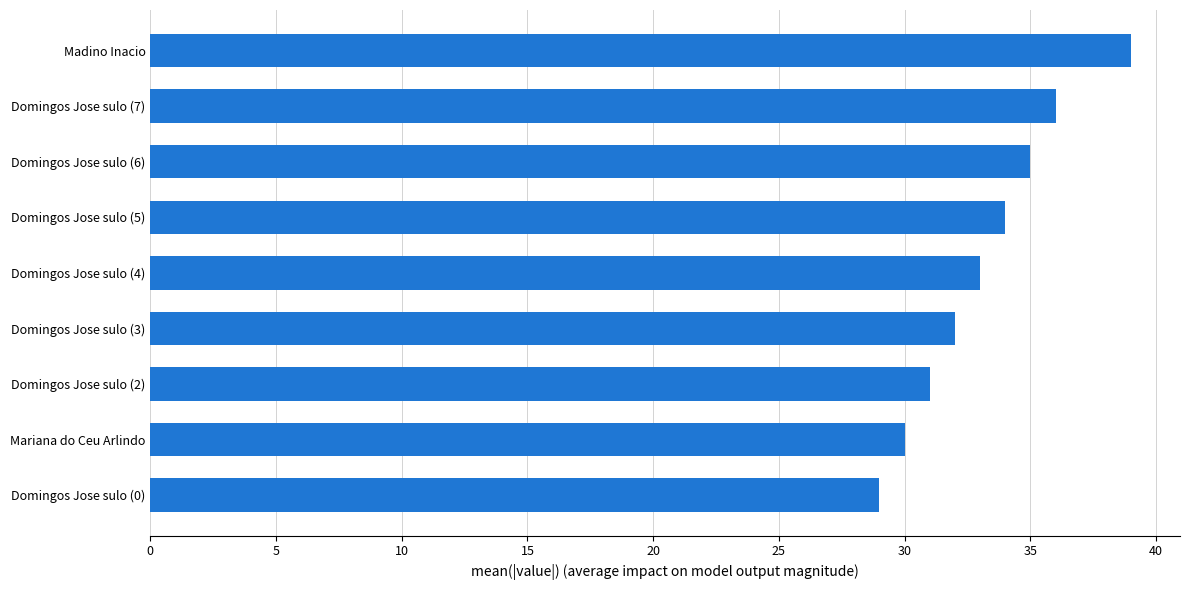

What is the average value?

33